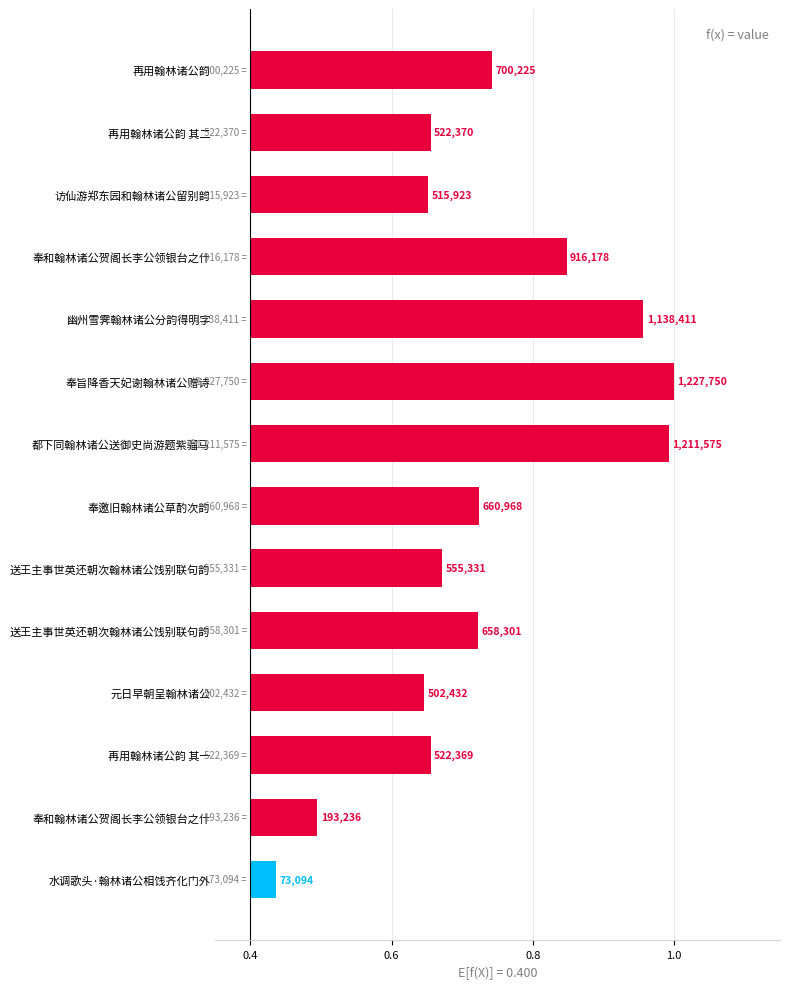

Where is the data nearest to the value 0?

水调歌头·翰林诸公相饯齐化门外